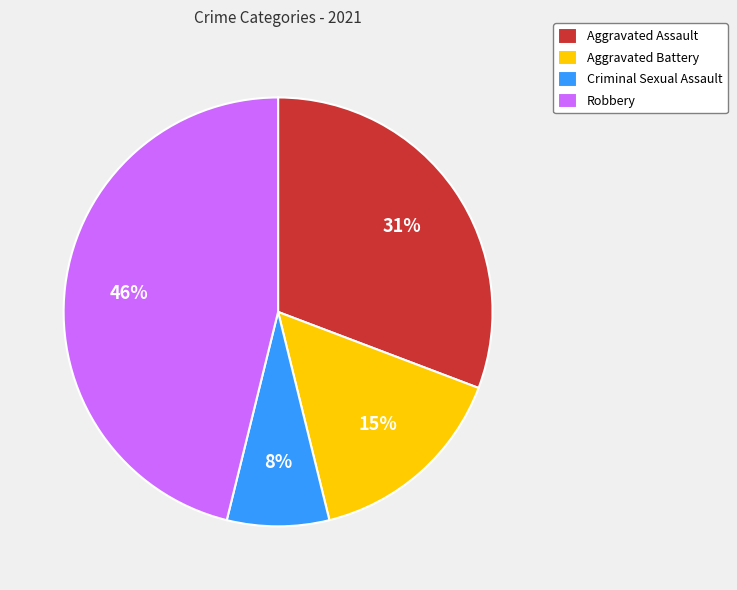

What percentage is the Aggravated Assault slice, to the nearest percent?

31%